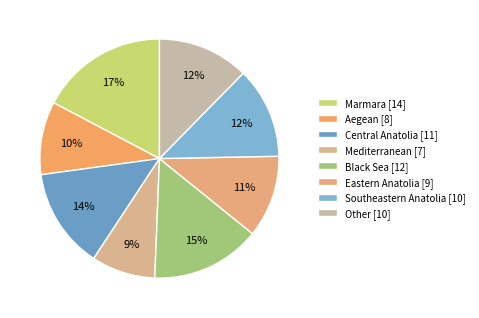

To the nearest percent, what portion does Mediterranean represent?

9%